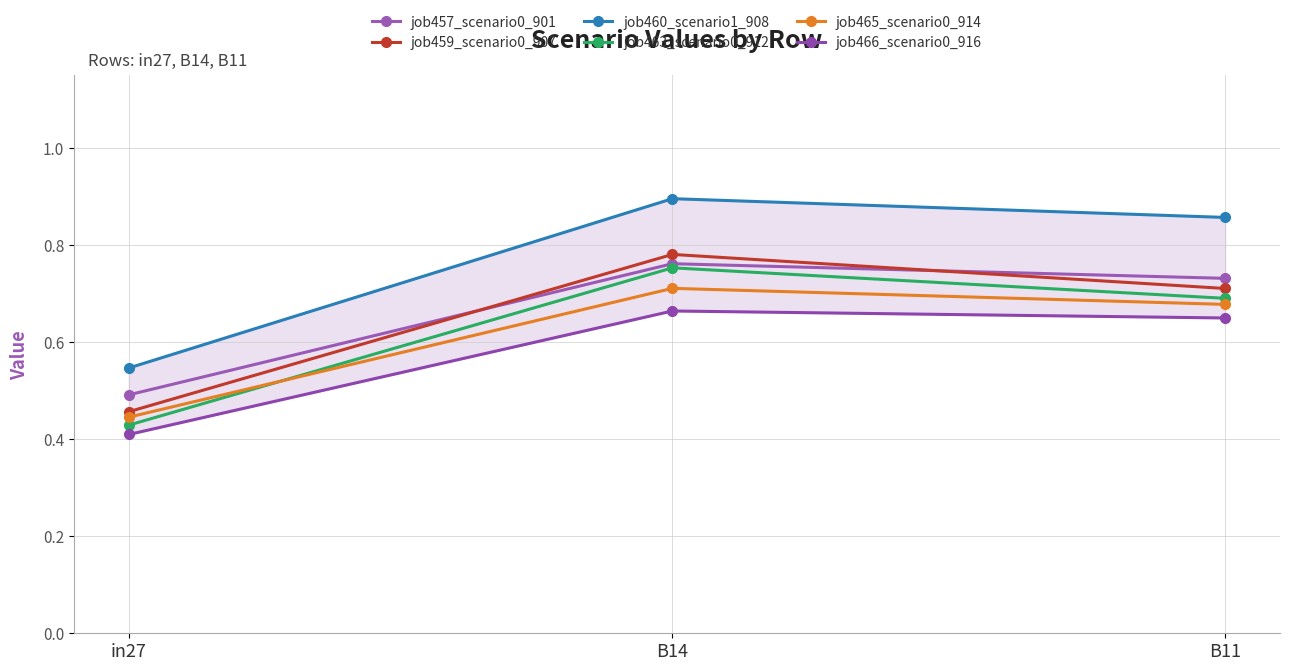

Does the chart display data point markers on the line(s)?

Yes